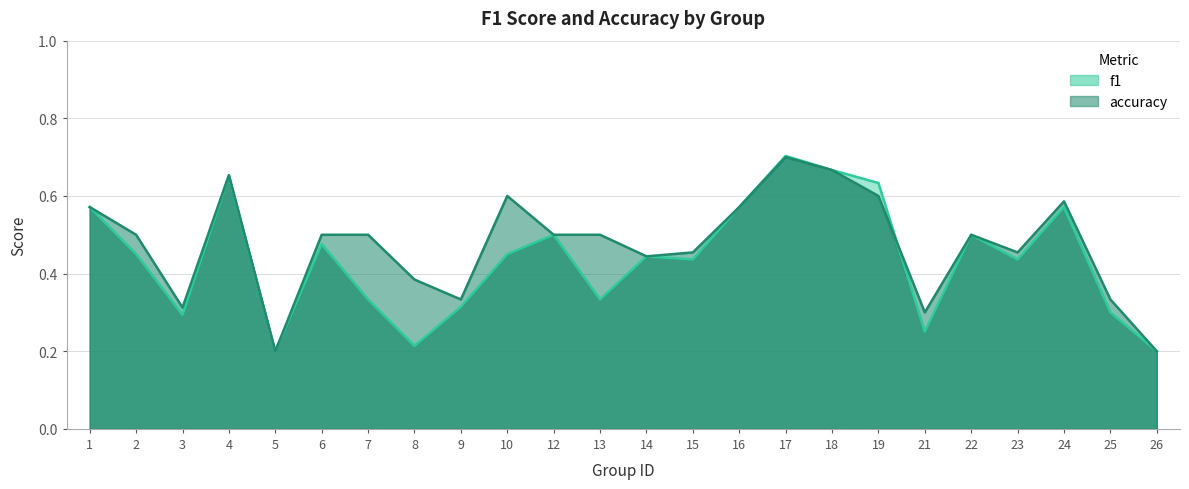

How many distinct data groups are displayed?

2